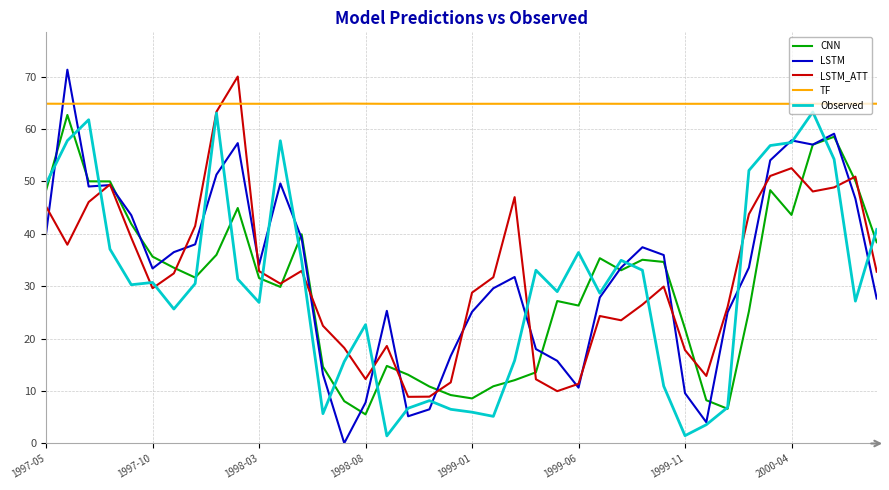

True or false: TF and CNN intersect in this chart.

False